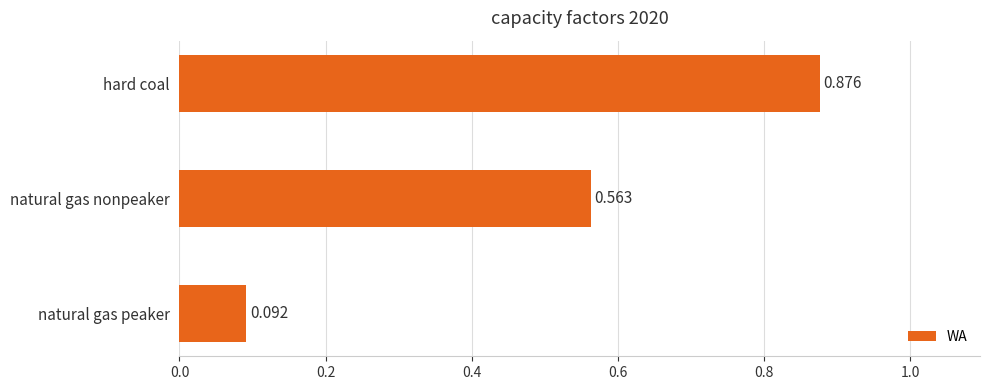

Count the values in the range 0 to 1.

3